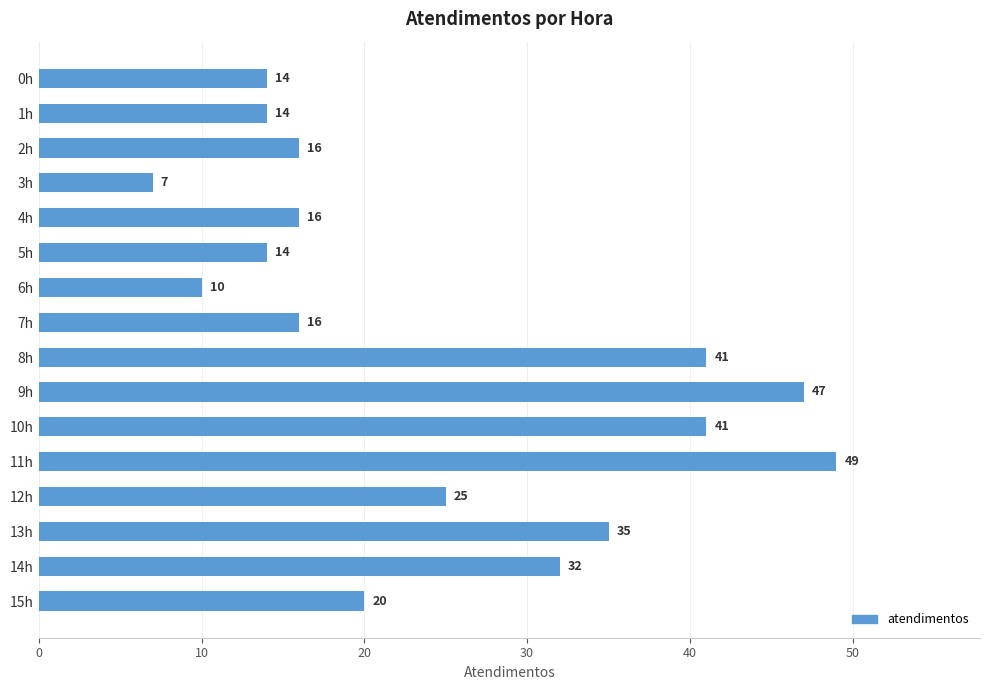

What is the value of the 13th bar from the top?

25